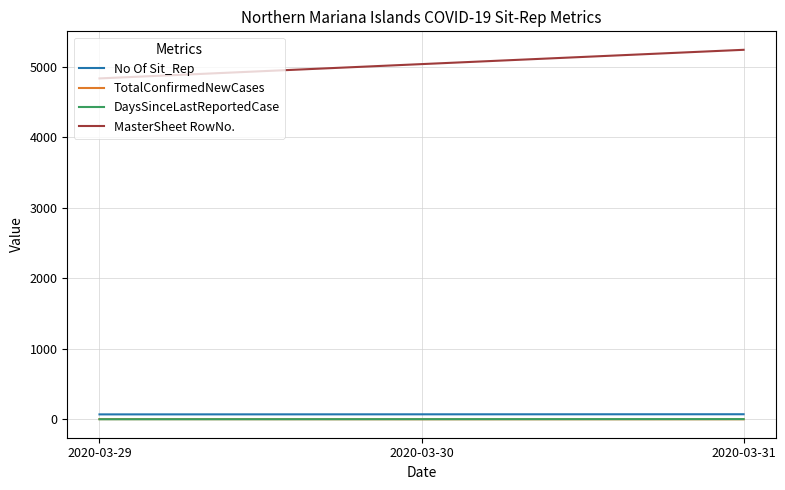

What is the highest value of the MasterSheet RowNo. series?

5243